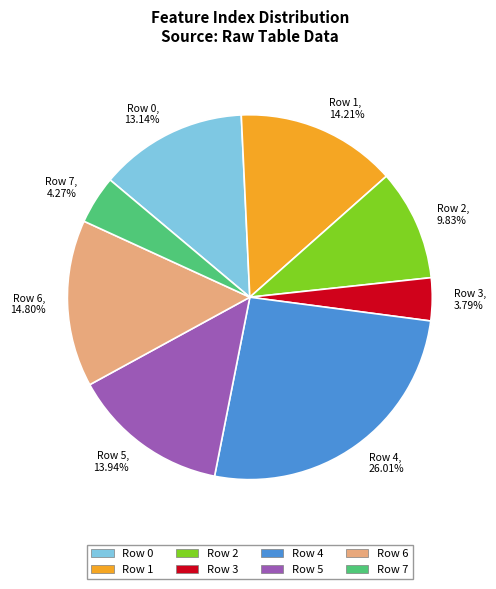

To the nearest percent, what percentage of the pie is Row 1?

14%